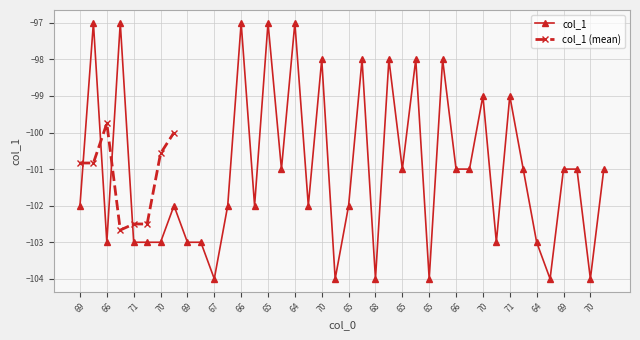

True or false: the data has more than 2 interior local peaks.

True